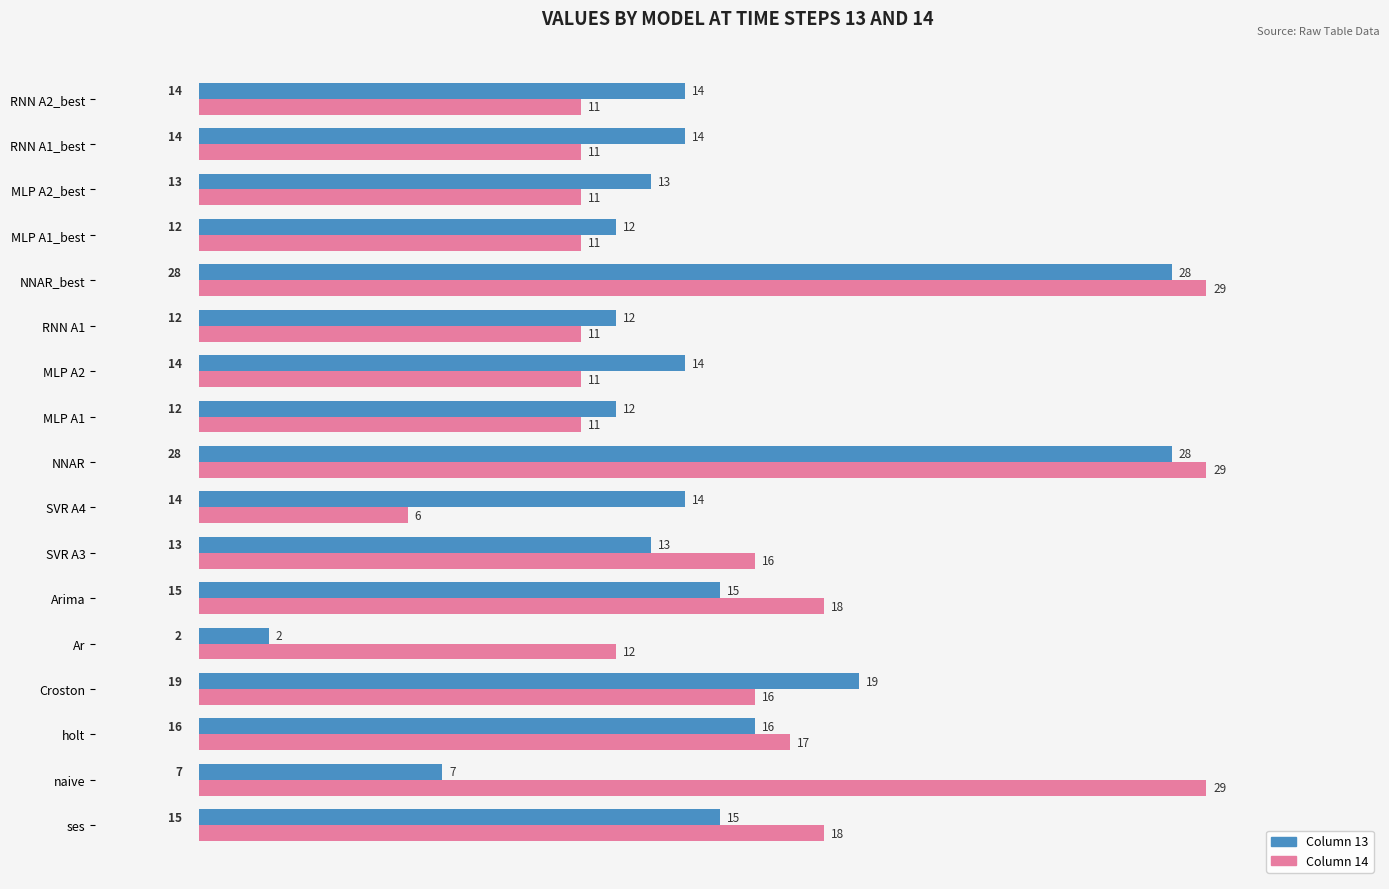

What is the total value across all series at ses?

33